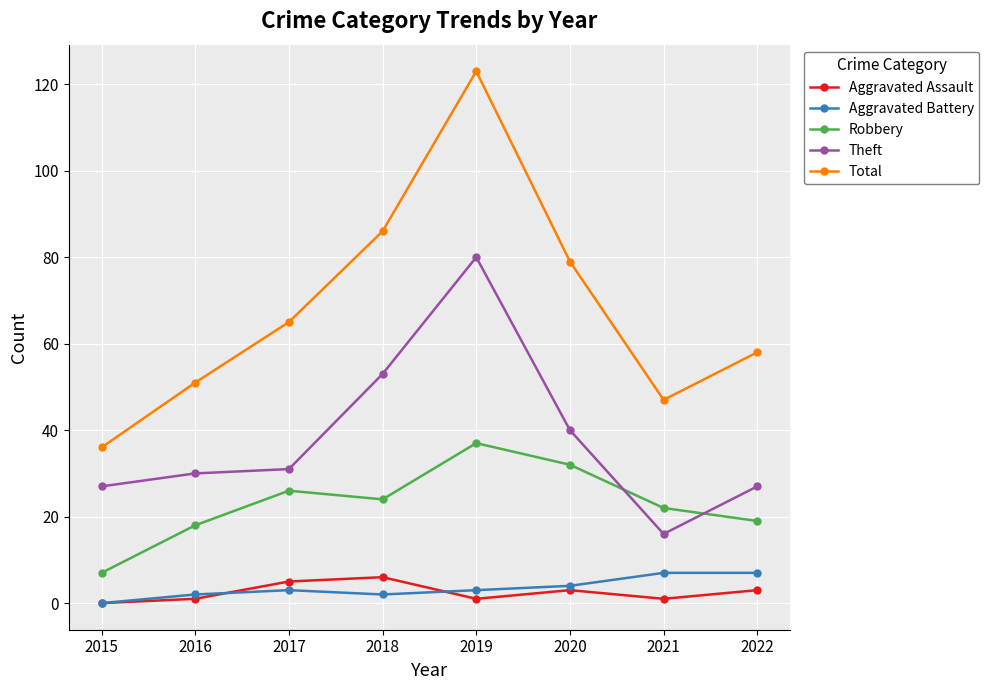

Which label corresponds to the largest value in the chart?

2019